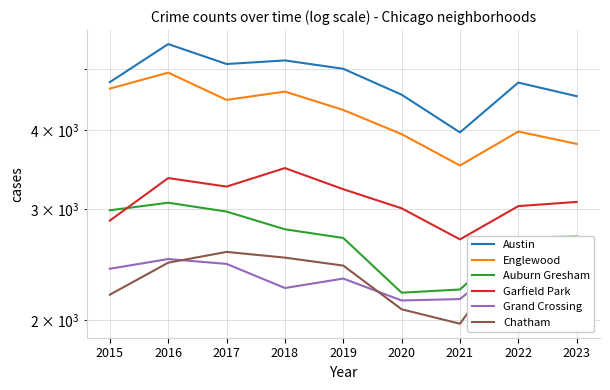

True or false: Garfield Park and Austin cross at least once.

False